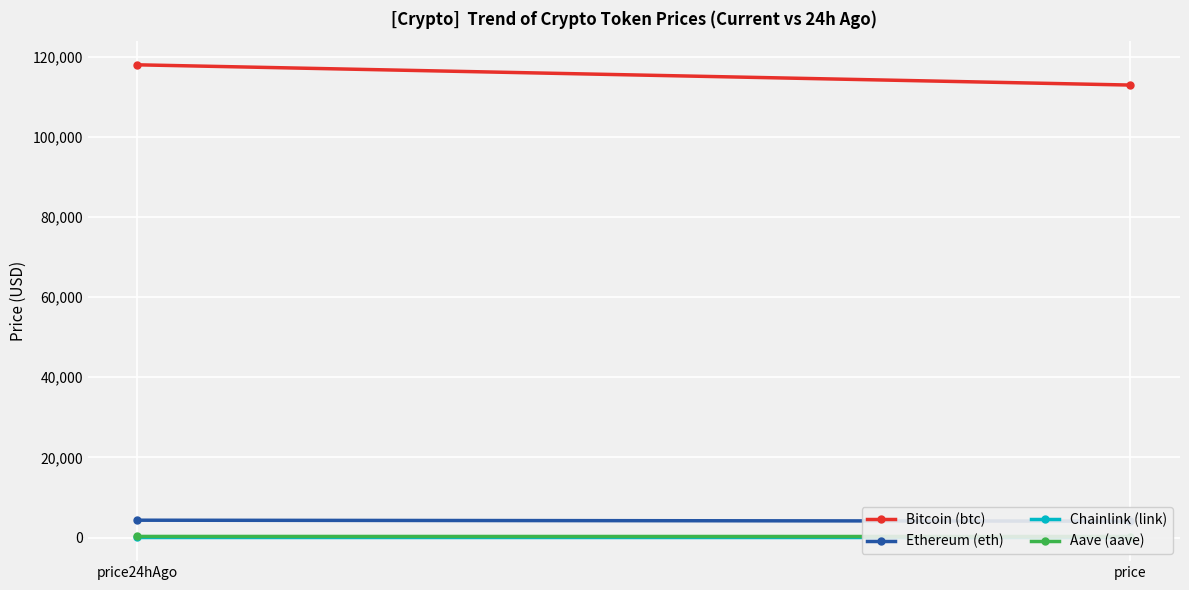

Where does the Aave (aave) series first go above 287?

price24hAgo